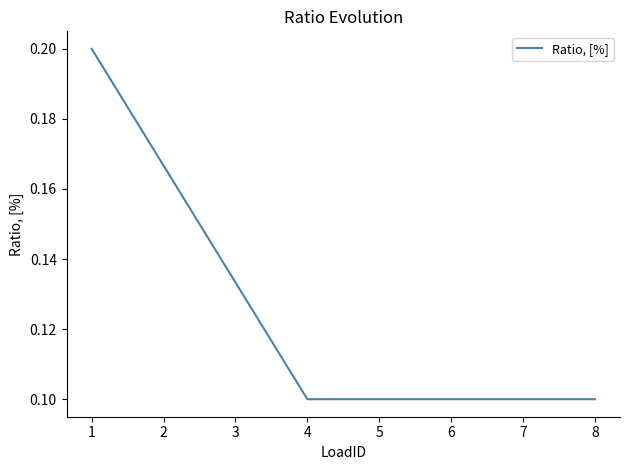

True or false: the data has more than 2 interior local peaks.

False